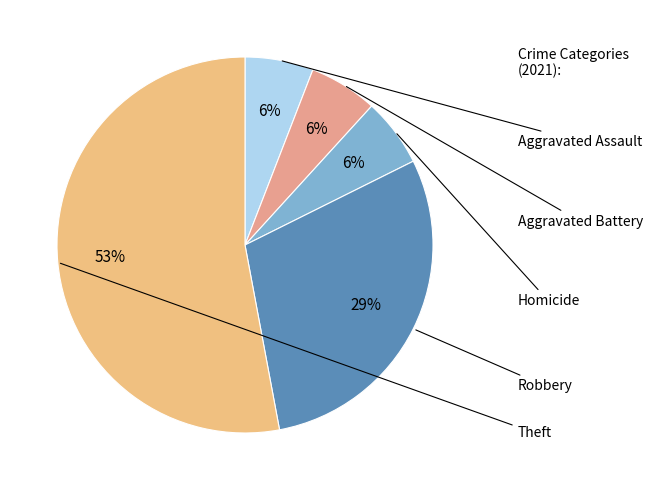

How many segments does this pie chart have?

5